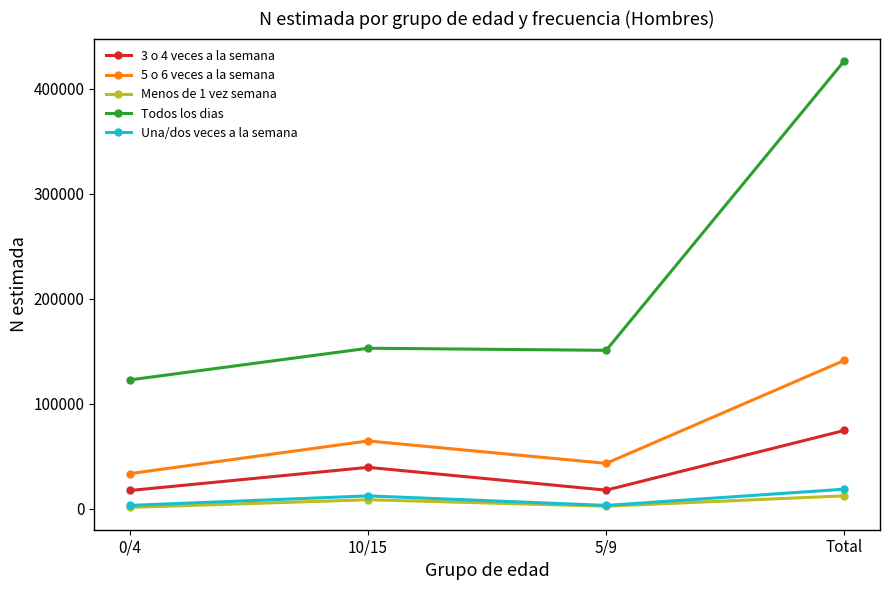

At which category is the sum across all series the highest?

Total